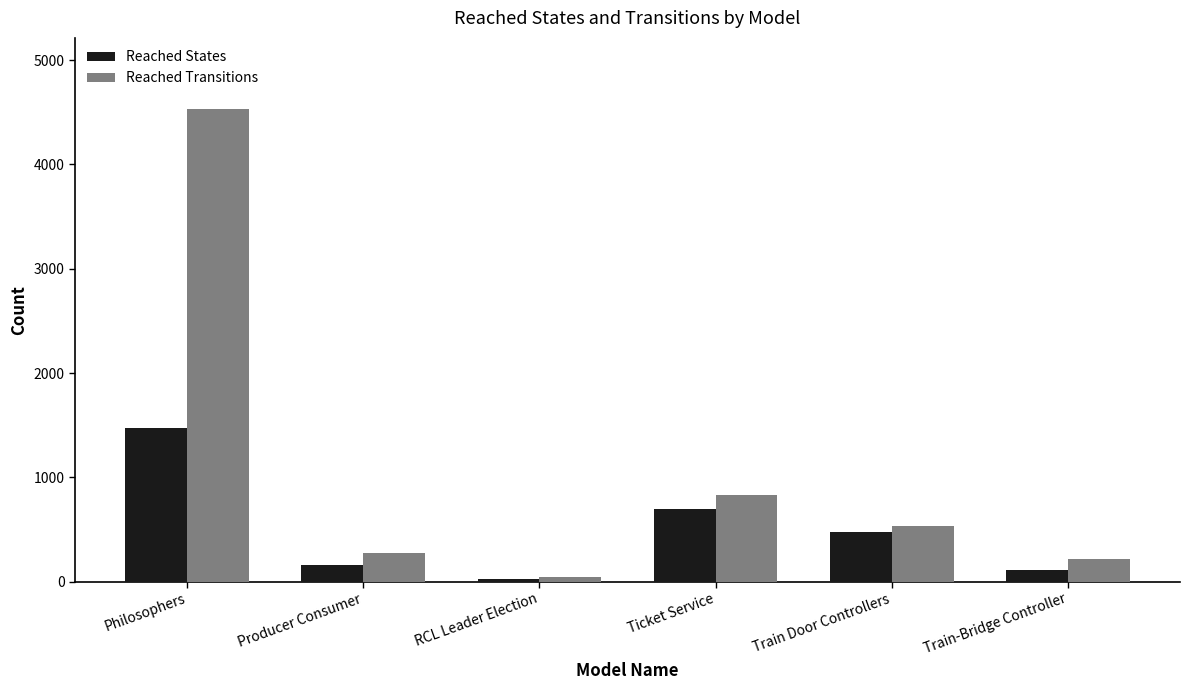

Rank the categories by Reached Transitions value from highest to lowest.

Philosophers, Ticket Service, Train Door Controllers, Producer Consumer, Train-Bridge Controller, RCL Leader Election